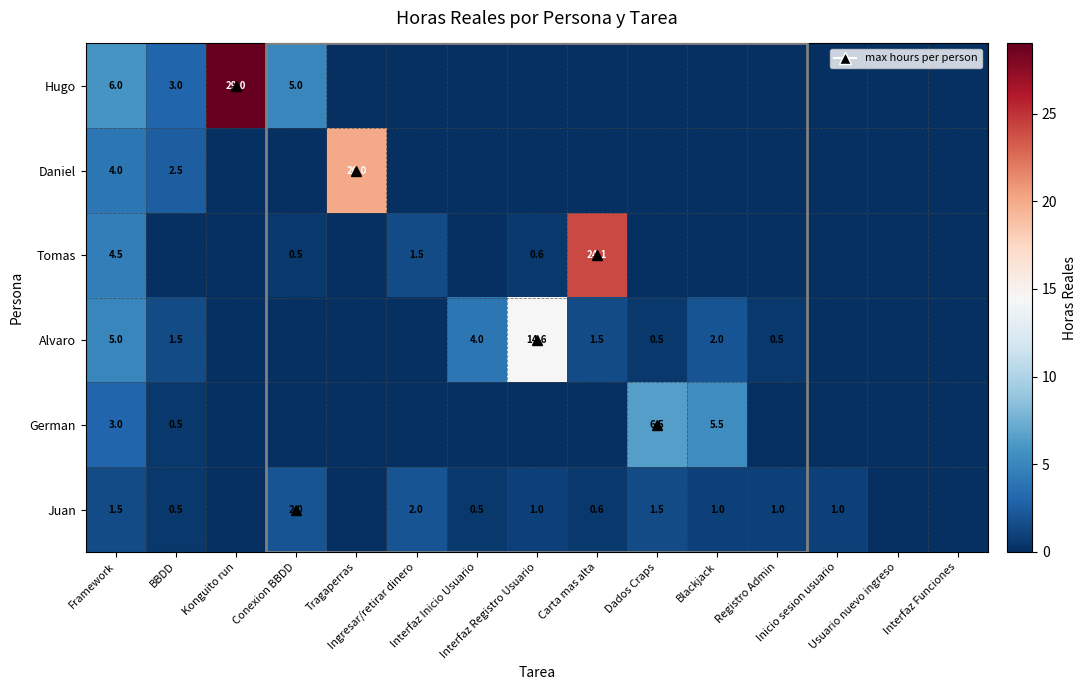

Is it true that Juan equals 0.5 at Inicio sesion usuario?

False